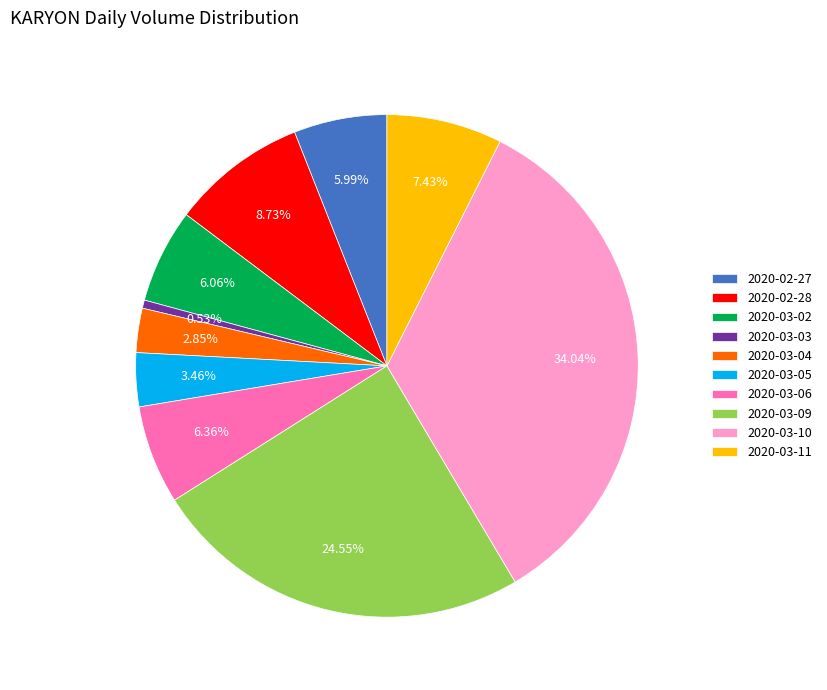

Approximately how many times larger is the value at 2020-03-11 compared to 2020-02-28?

0.9